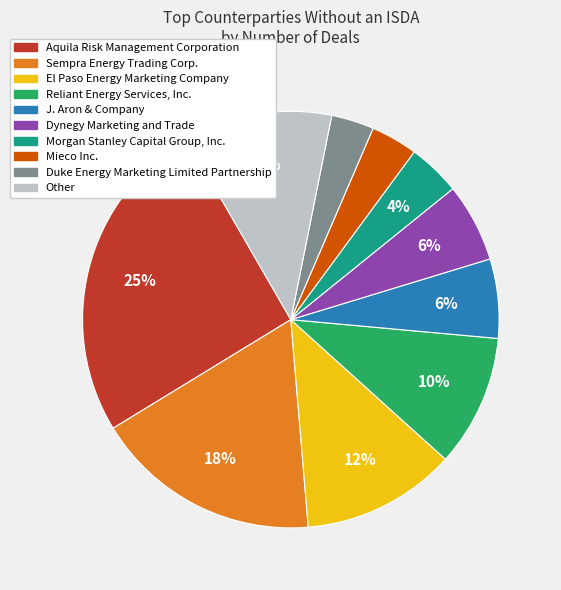

Which category has the biggest portion of the pie?

Aquila Risk Management Corporation